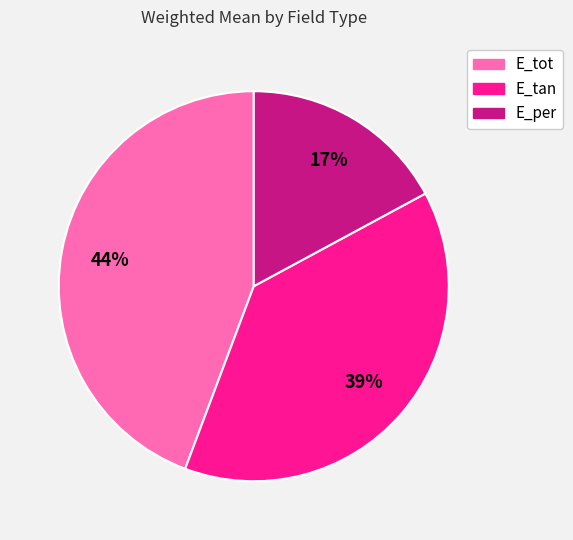

Combined, do E_per and E_tan account for over 50%?

Yes